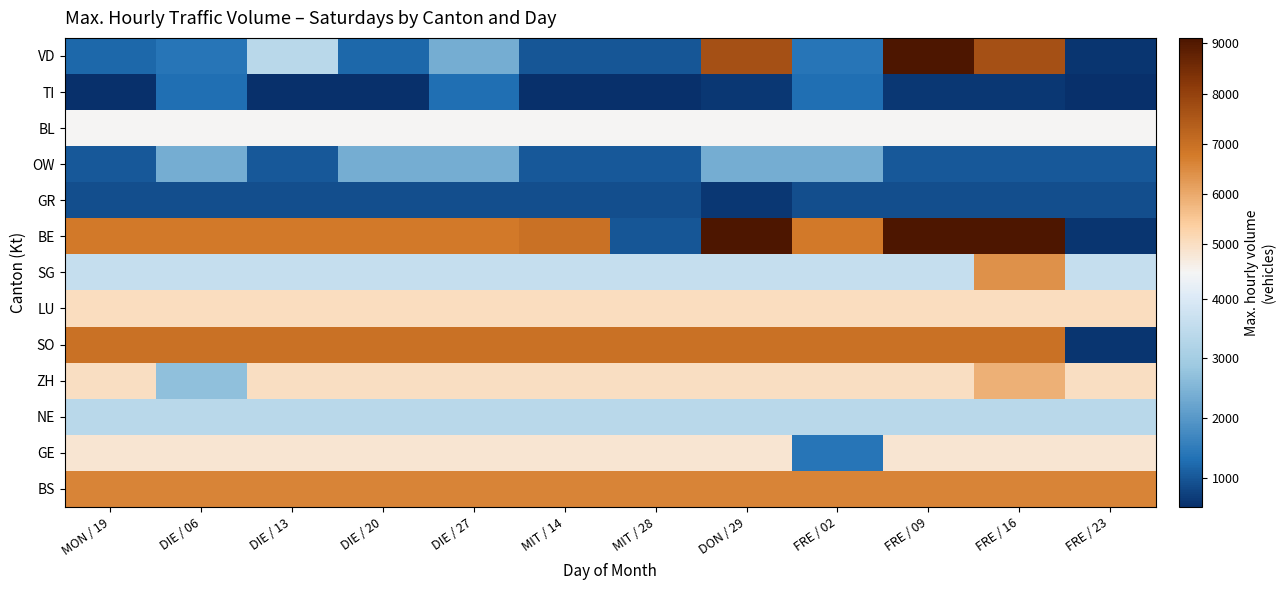

At MON / 19, list the series in order from smallest to largest.

TI, GR, OW, VD, NE, SG, BL, GE, ZH, LU, BS, BE, SO